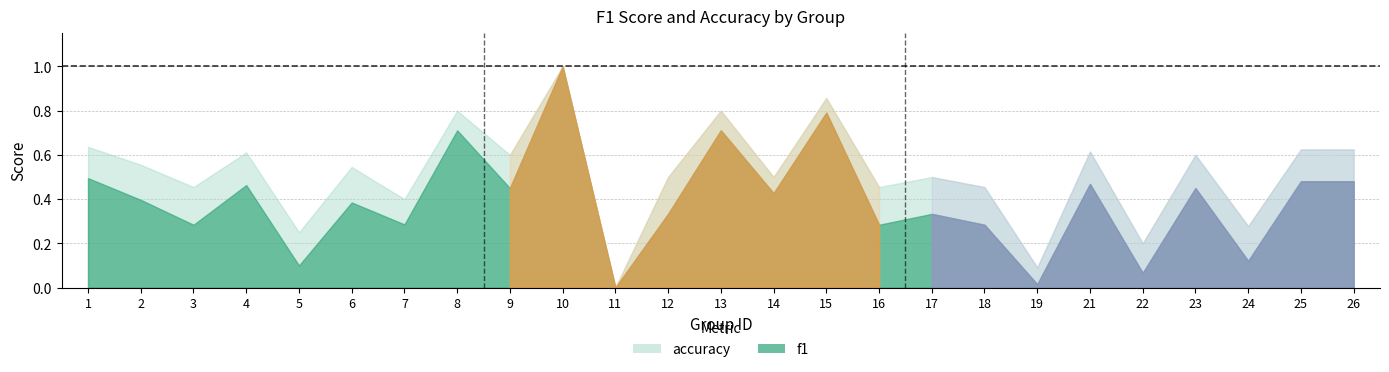

How many interior local valleys does the accuracy series have?

10